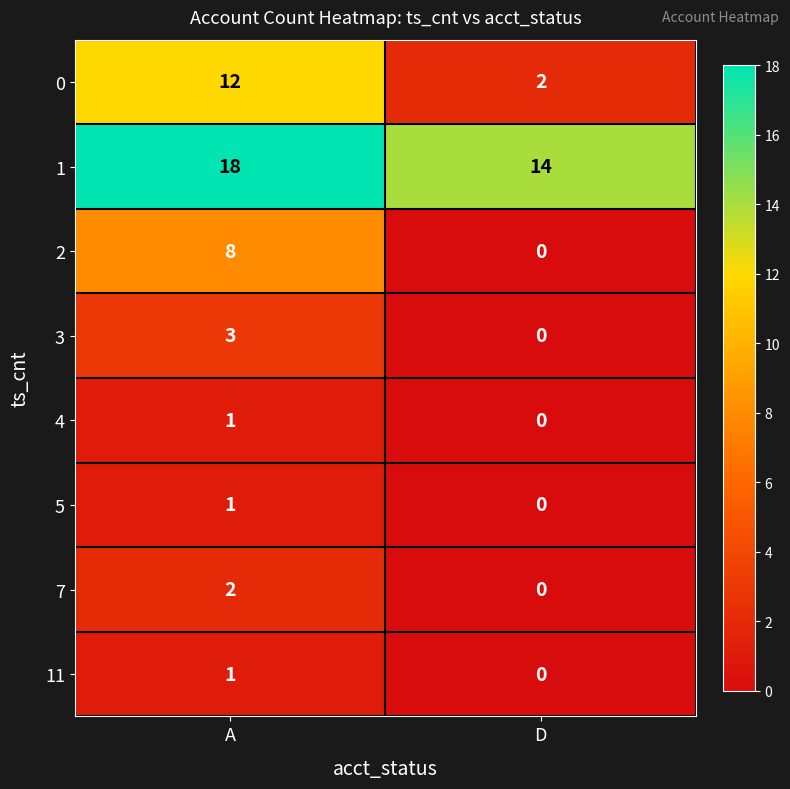

Reading left to right, transcribe all the data shown in this chart.

0: A=12	D=2
1: A=18	D=14
2: A=8	D=0
3: A=3	D=0
4: A=1	D=0
5: A=1	D=0
7: A=2	D=0
11: A=1	D=0